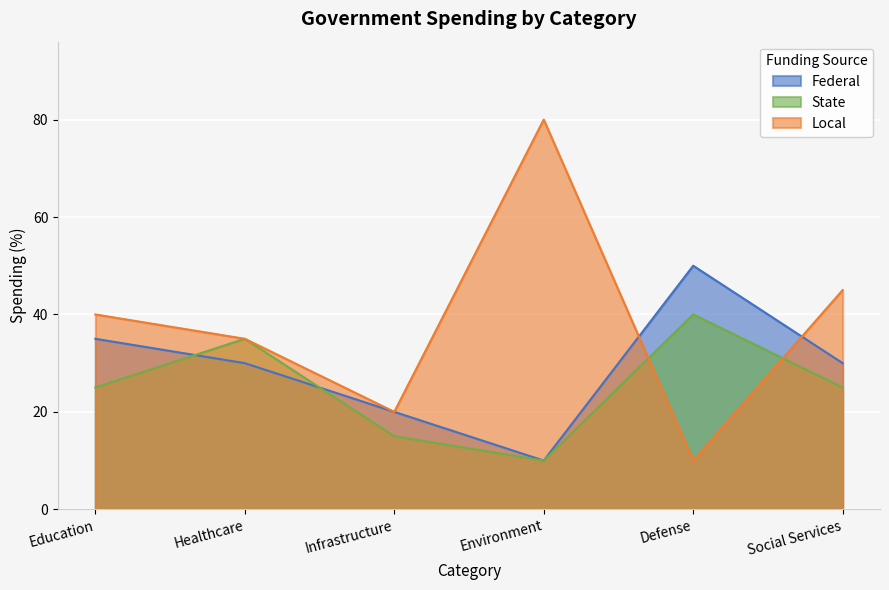

Is it true that State equals 25 at Social Services?

True